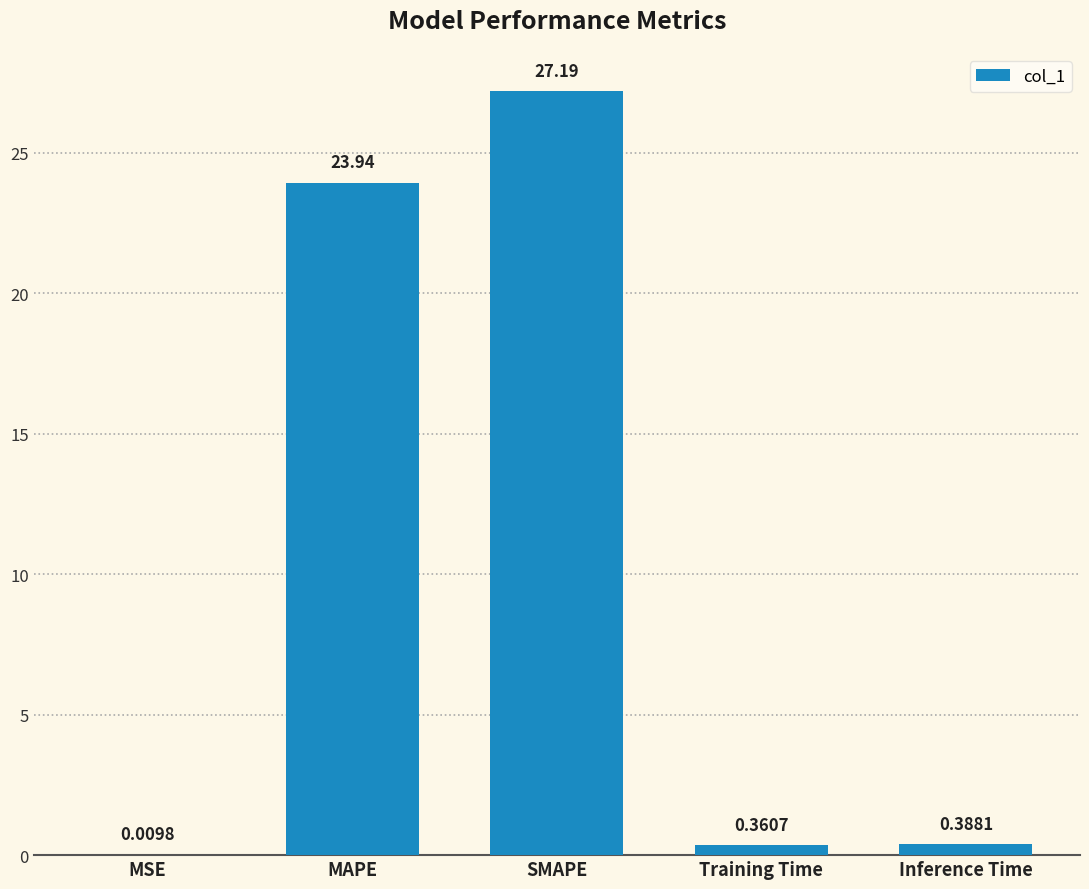

Where is the data nearest to the value 13?

MAPE